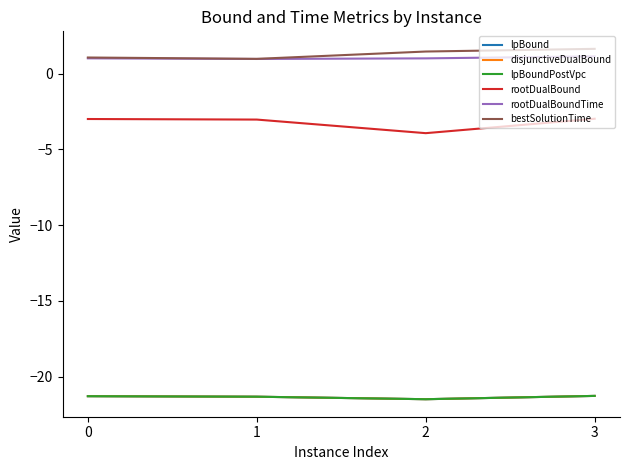

What is the value of the lpBoundPostVpc point at the 1st from the left?

-21.3